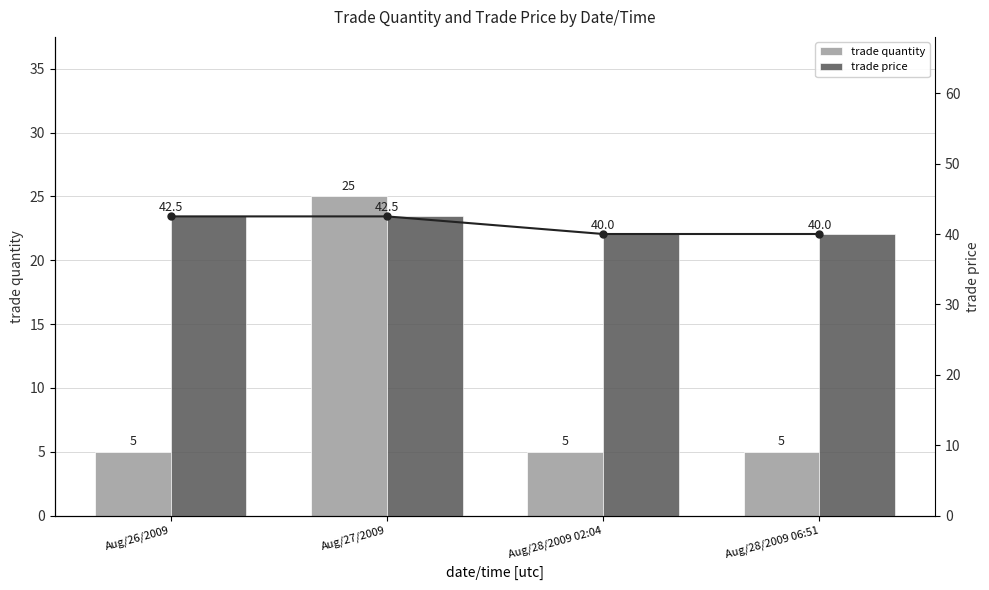

Which series changed the most between Aug/26/2009 and Aug/28/2009 02:04?

trade price (line)